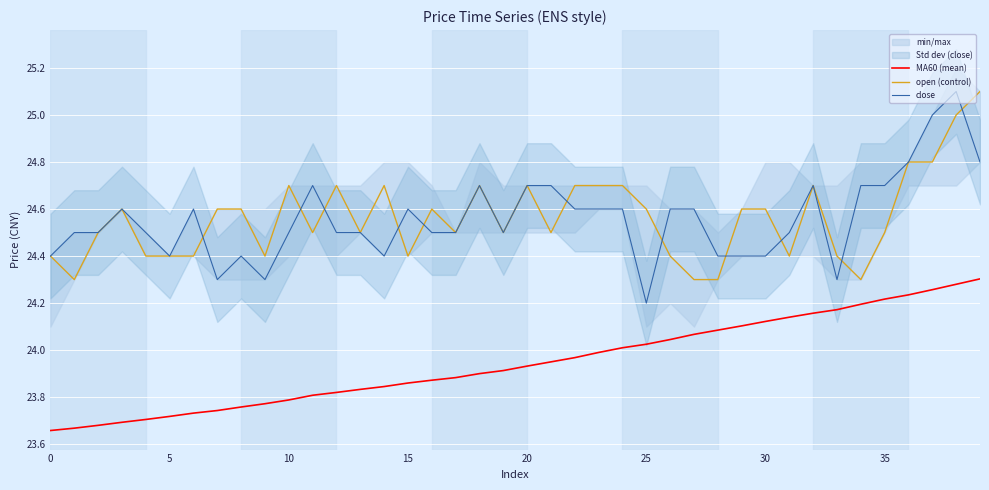

Is it true that open (control) equals 40.4 at 38?

False